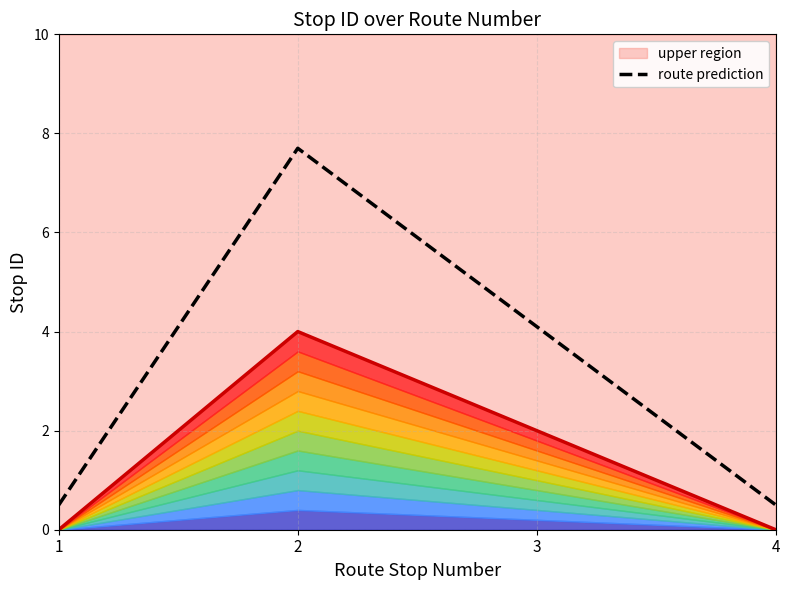

Which series changed the most between 1 and 2?

route prediction